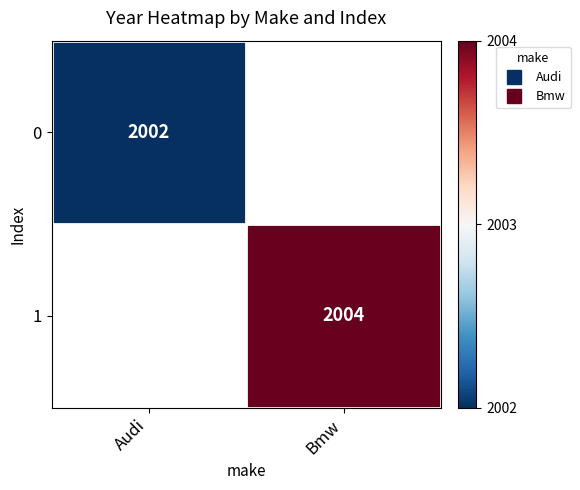

How many positive values does the 1 series have?

1